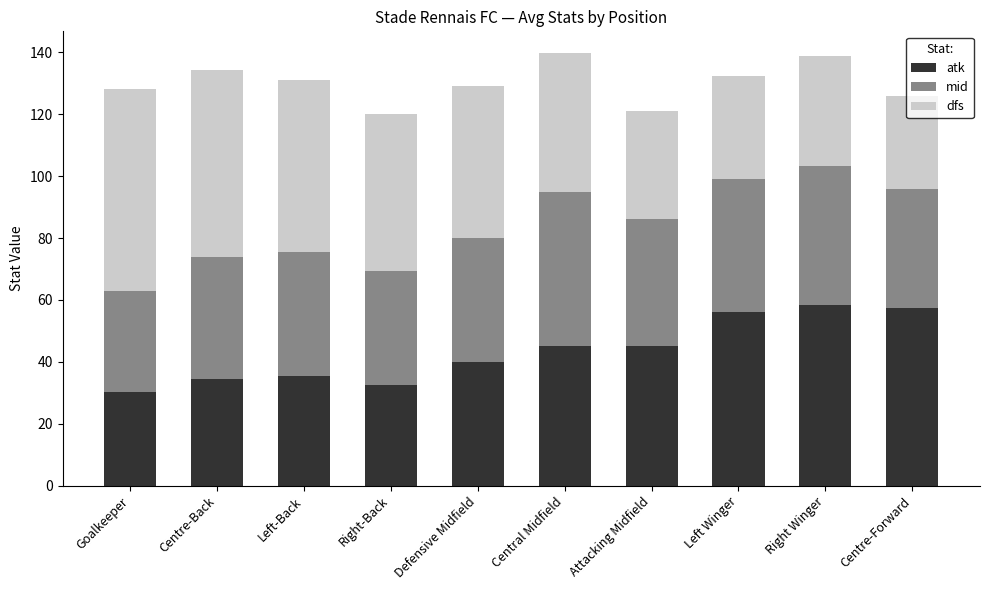

True or false: atk has a value of 57.3 at Right-Back.

False